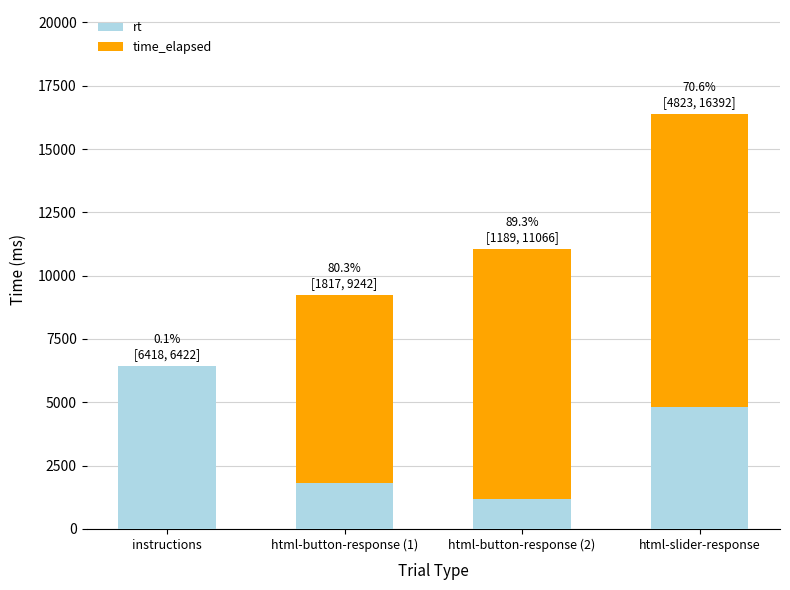

Are the bars grouped side by side (vs. stacked)?

No